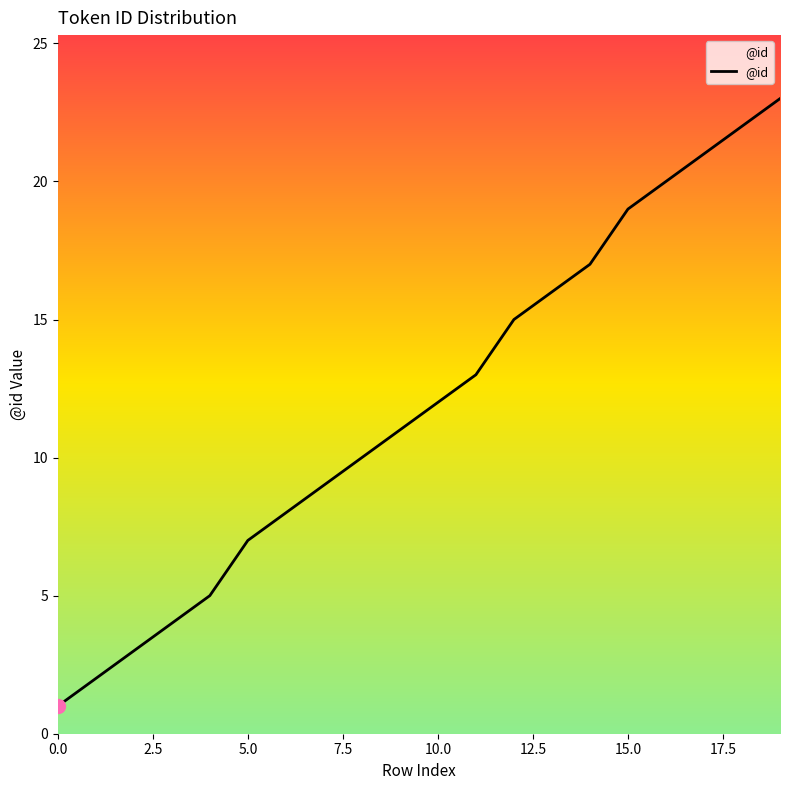

What is the maximum value shown in the chart?

23